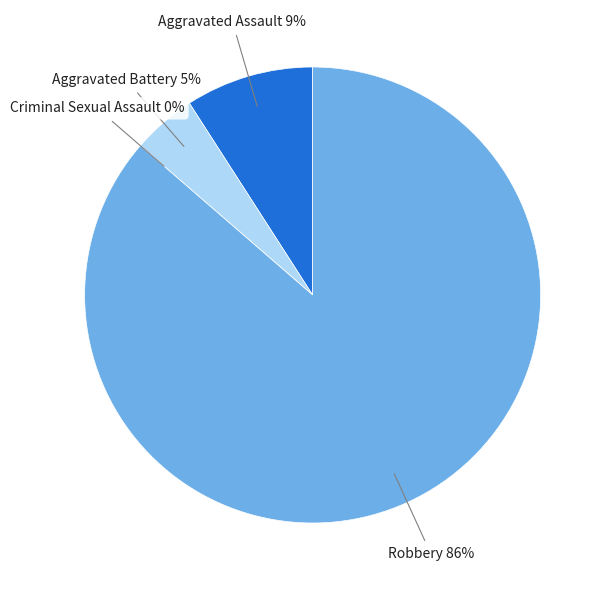

Is the sum of Aggravated Assault and Aggravated Battery greater than half?

No